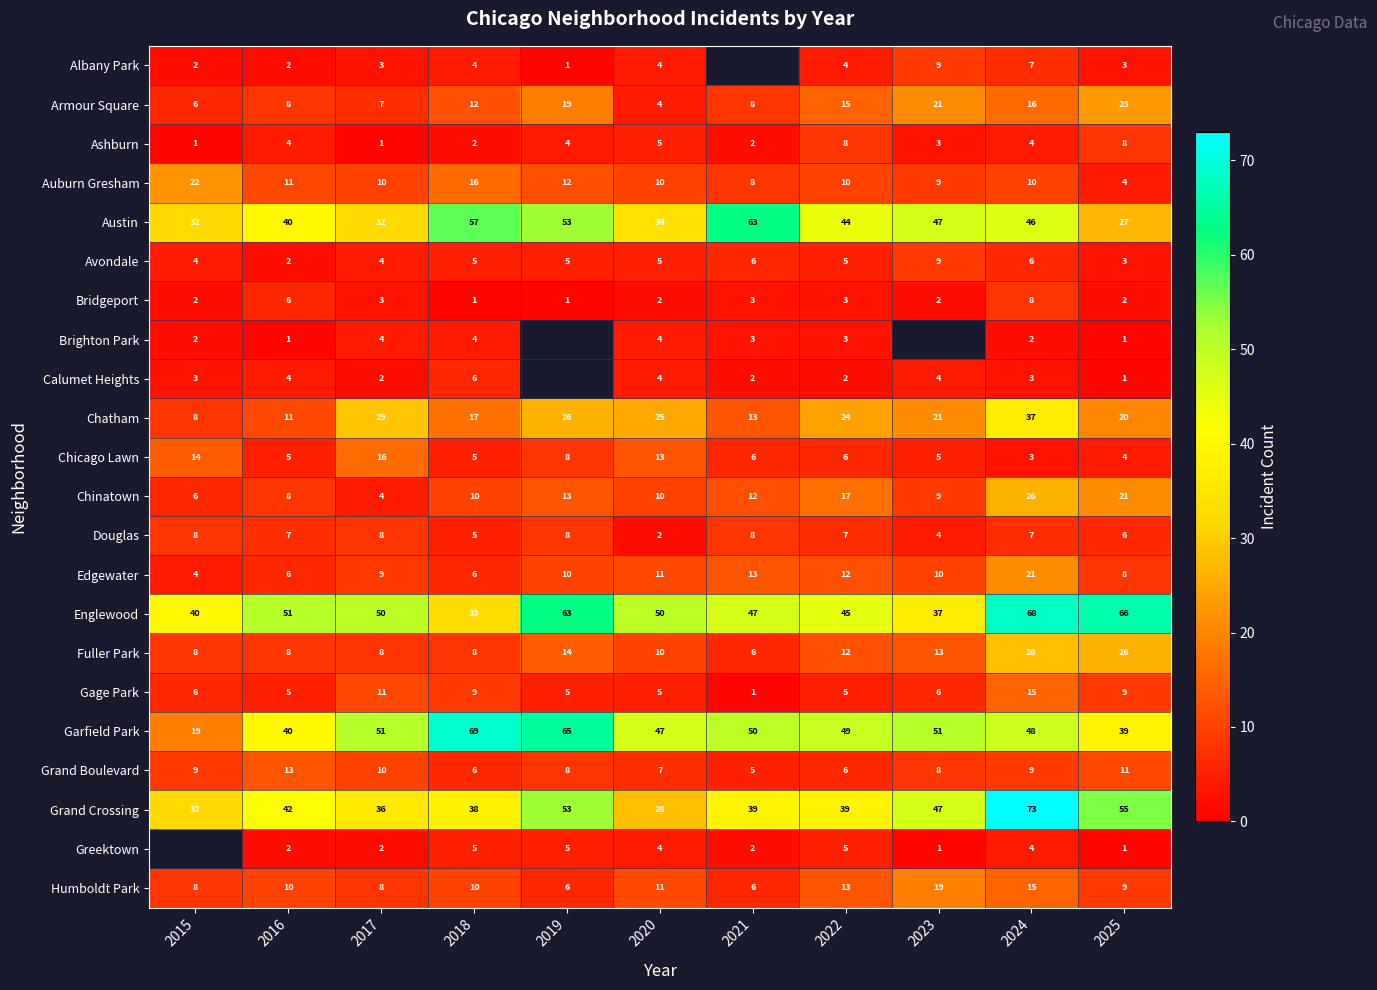

What is the maximum value for Armour Square?

23